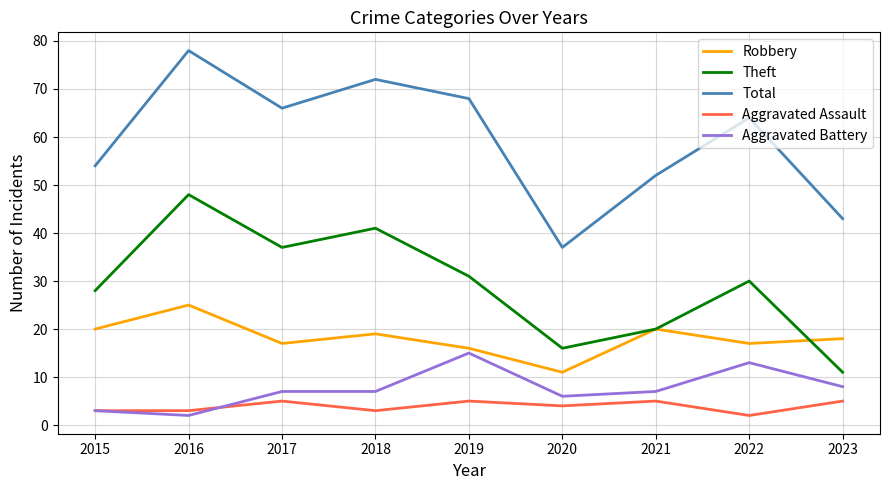

Is it true that Aggravated Battery equals 6 at 2020?

True